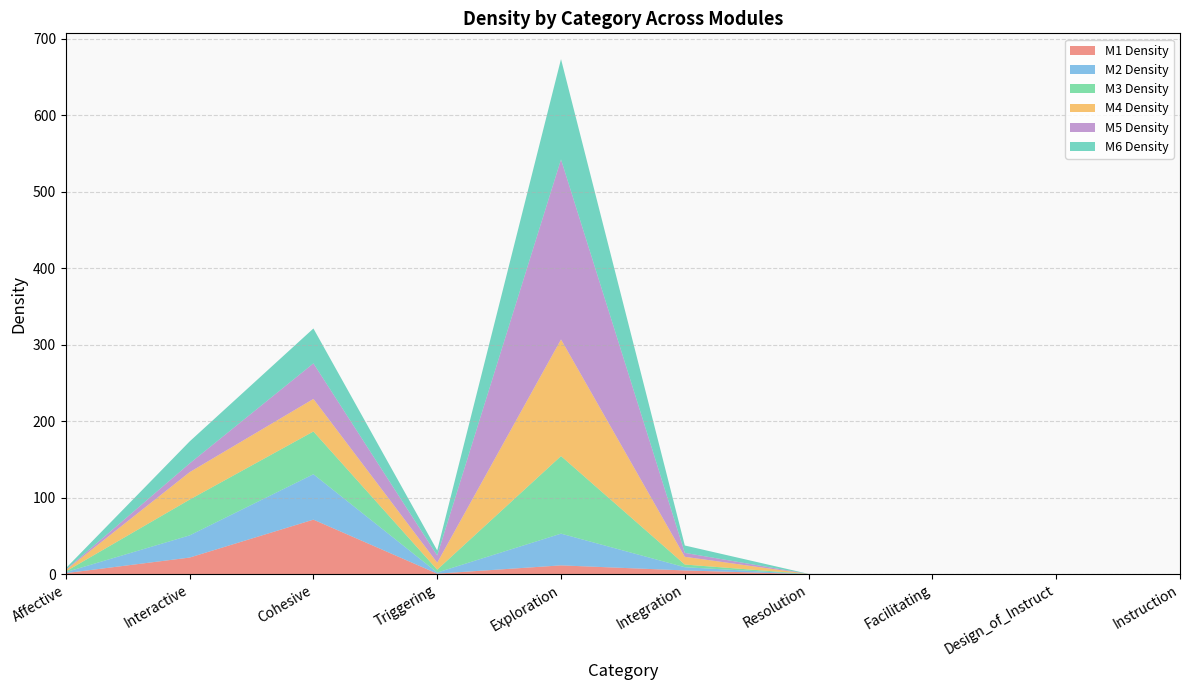

Reading left to right, transcribe all the data shown in this chart.

M1 Density: Affective=1.4	Interactive=21.8	Cohesive=71.4	Triggering=0.8	Exploration=11.6	Integration=5.0	Resolution=0.1	Facilitating=0.0	Design_of_Instruct=0.0	Instruction=0.0
M2 Density: Affective=1.3	Interactive=29.0	Cohesive=59.4	Triggering=1.5	Exploration=41.5	Integration=4.2	Resolution=0.0	Facilitating=0.0	Design_of_Instruct=0.0	Instruction=0.0
M3 Density: Affective=0.9	Interactive=46.8	Cohesive=55.9	Triggering=3.7	Exploration=101.4	Integration=3.5	Resolution=0.2	Facilitating=0.0	Design_of_Instruct=0.0	Instruction=0.0
M4 Density: Affective=1.7	Interactive=35.9	Cohesive=42.6	Triggering=9.1	Exploration=152.5	Integration=10.1	Resolution=0.0	Facilitating=0.0	Design_of_Instruct=0.0	Instruction=0.0
M5 Density: Affective=0.6	Interactive=11.4	Cohesive=46.5	Triggering=9.5	Exploration=235.3	Integration=5.1	Resolution=0.1	Facilitating=0.0	Design_of_Instruct=0.0	Instruction=0.0
M6 Density: Affective=1.9	Interactive=28.8	Cohesive=45.6	Triggering=6.5	Exploration=131.2	Integration=9.7	Resolution=0.1	Facilitating=0.0	Design_of_Instruct=0.0	Instruction=0.0